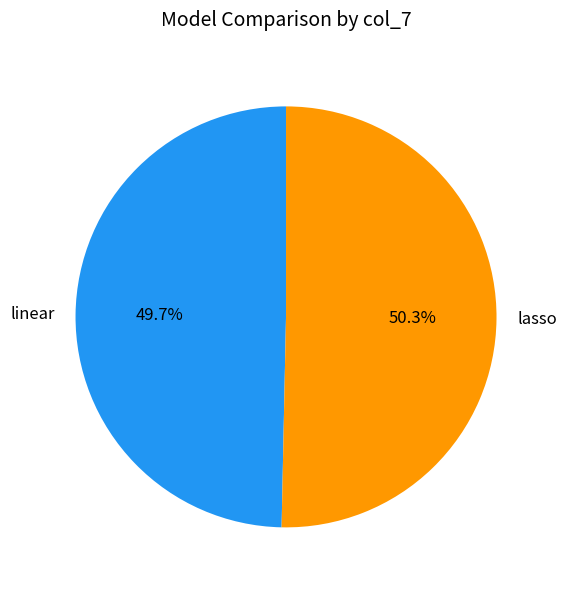

The linear slice represents 50% of the pie. True or false?

True